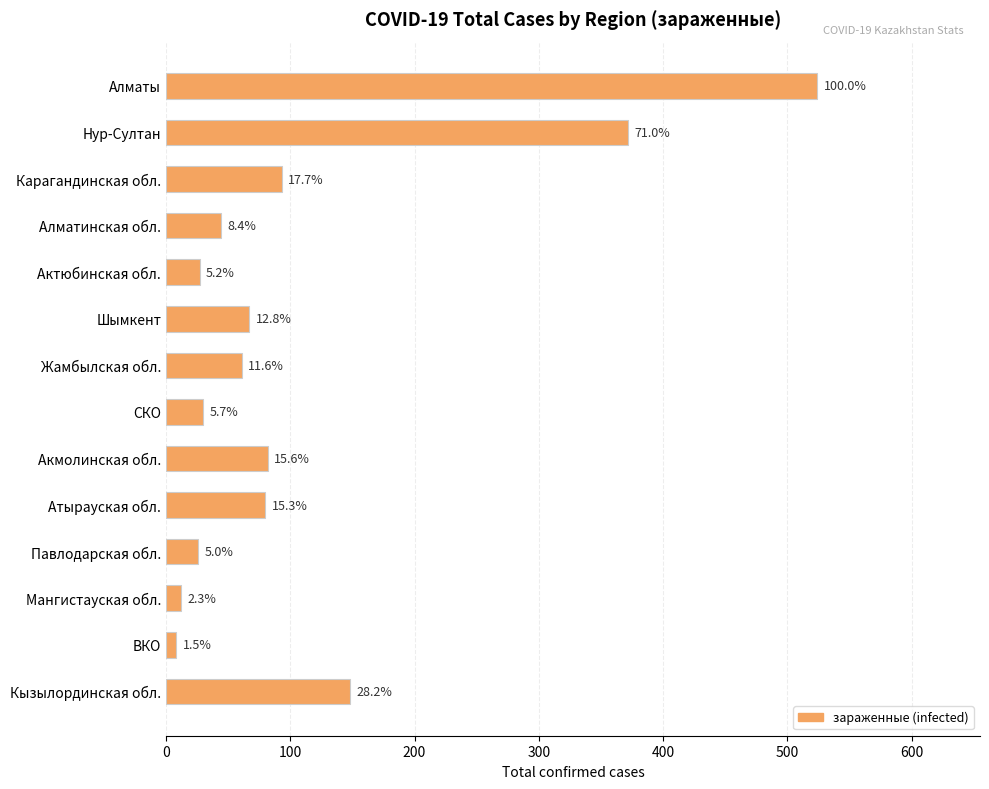

Are the bars grouped side by side (vs. stacked)?

No